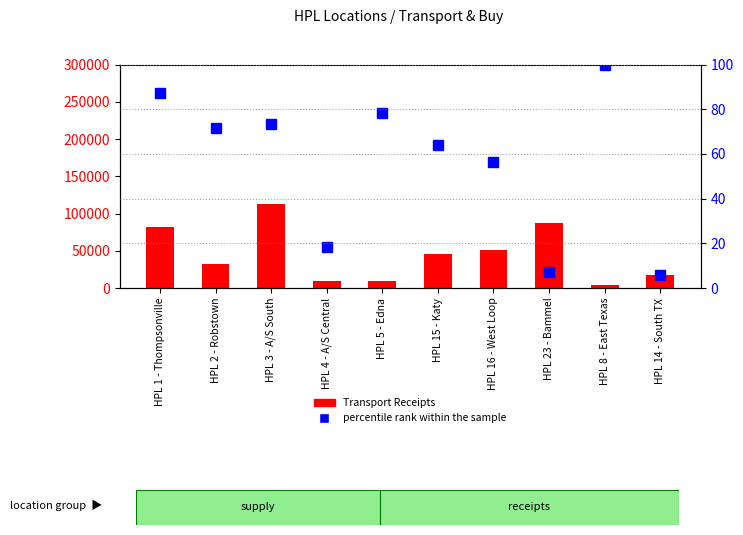

The Transport Receipts series shows 4132.0 at HPL 8 - East Texas. True or false?

True